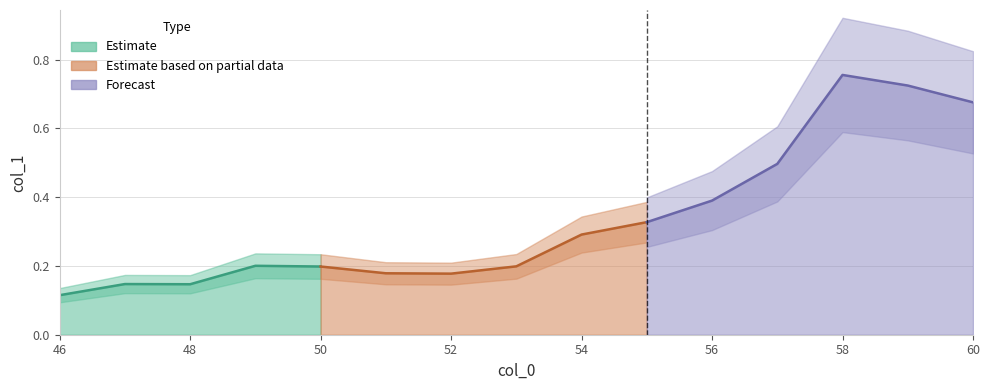

Where is the first local minimum?

48